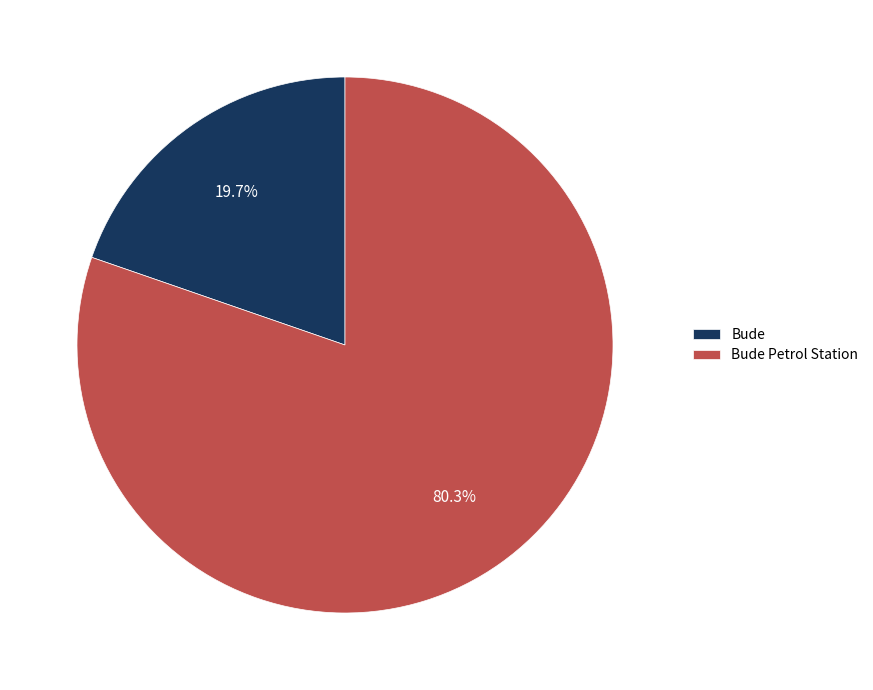

To the nearest percent, what is the combined percentage of Bude and Bude Petrol Station?

100%